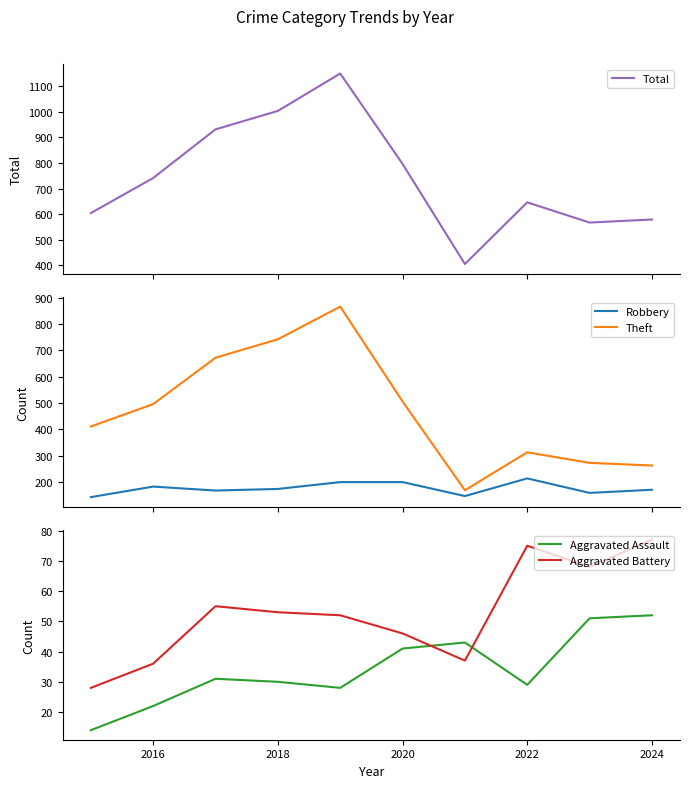

Does the chart display data point markers on the line(s)?

No